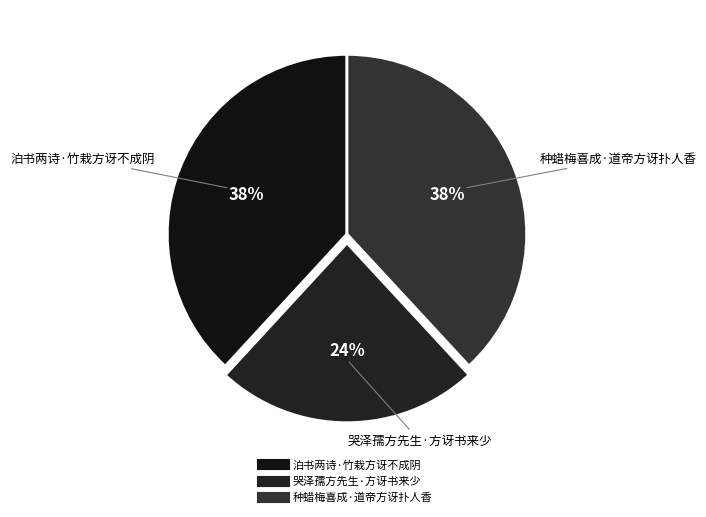

Is the sum of 种蜡梅喜成·道帝方讶扑人香 and 哭泽孺方先生·方讶书来少 greater than half?

Yes